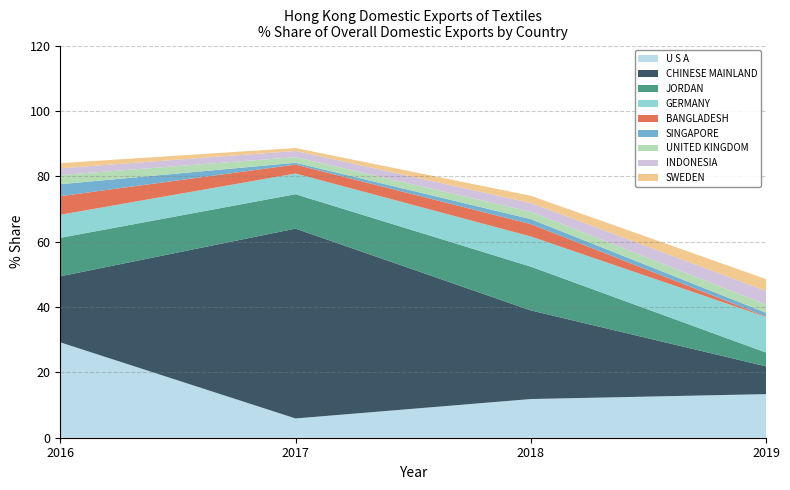

Reading left to right, extract all data points from this chart.

201612_% Share: 100.0	29.2	20.2	11.8	7.1	5.7	3.7	2.8	2.0	1.6
201712_% Share: 100.0	5.9	58.1	10.5	6.3	2.7	0.5	1.7	1.9	0.9
201812_% Share: 100.0	11.8	27.1	13.4	9.2	3.8	1.5	2.3	2.7	2.2
201912_% Share: 100.0	13.3	8.5	4.2	10.9	0.2	1.1	2.5	4.2	3.6